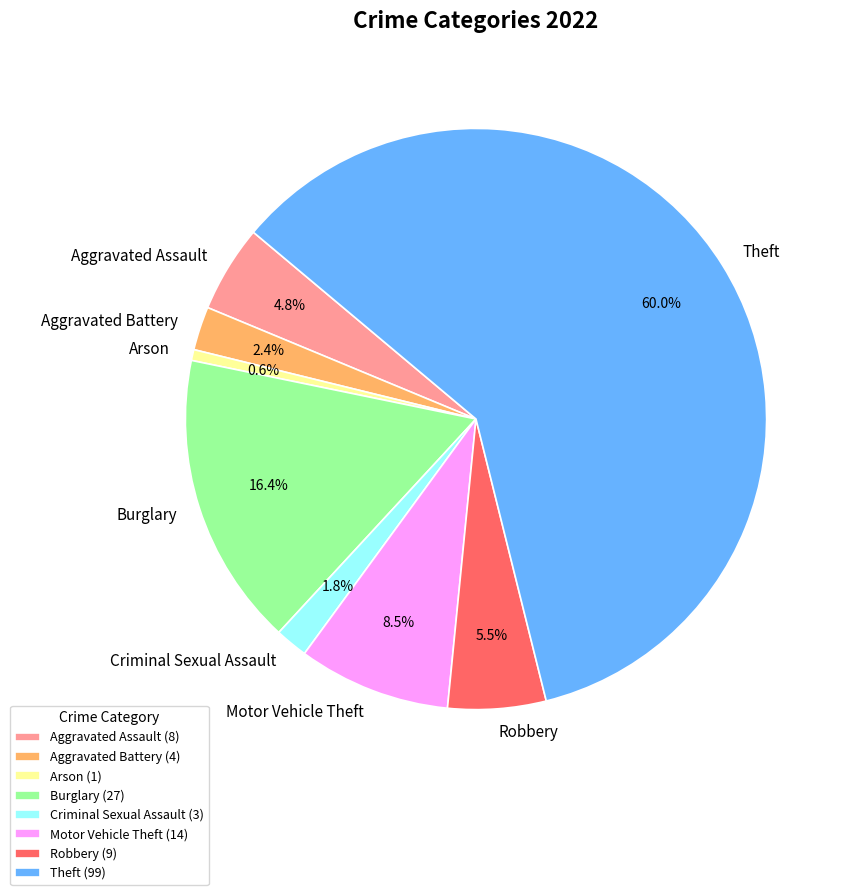

Is Motor Vehicle Theft the majority of the pie?

No